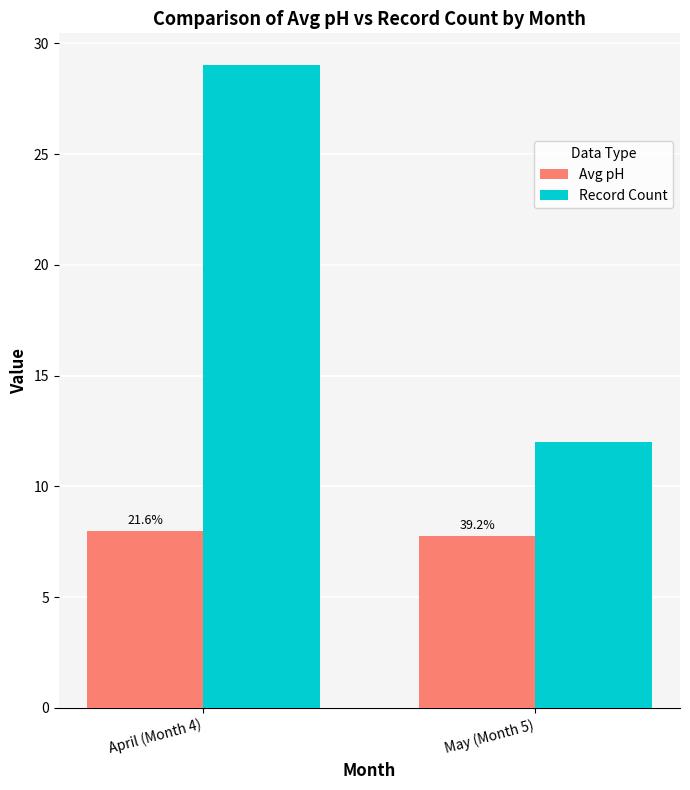

Is the value of Record Count at April (Month 4) greater than the value of Avg pH at May (Month 5)?

Yes